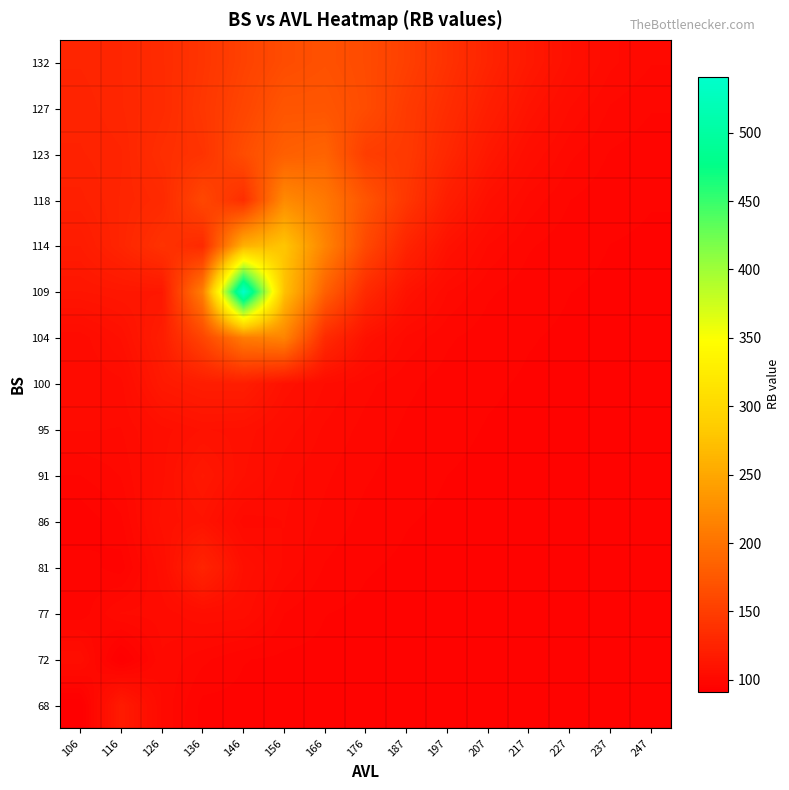

Reading right to left, transcribe all the data shown in this chart.

68: 247=96.0	237=96.0	227=96.0	217=96.0	207=96.0	197=96.0	187=96.0	176=96.0	166=96.0	156=96.0	146=96.0	136=96.0	126=101.6	116=117.2	106=91.3
72: 247=96.0	237=96.0	227=96.0	217=96.0	207=96.0	197=96.0	187=96.0	176=96.0	166=96.0	156=96.2	146=96.7	136=98.8	126=101.7	116=91.5	106=105.0
77: 247=96.0	237=96.0	227=96.0	217=96.0	207=96.0	197=96.0	187=96.0	176=96.2	166=96.7	156=98.4	146=104.6	136=105.2	126=102.6	116=102.0	106=97.2
81: 247=96.0	237=96.0	227=96.0	217=96.0	207=96.0	197=96.1	187=96.3	176=96.8	166=98.2	156=101.5	146=107.0	136=126.0	126=104.9	116=95.7	106=97.6
86: 247=96.0	237=96.0	227=96.0	217=96.0	207=96.1	197=96.3	187=96.7	176=97.7	166=99.6	156=101.9	146=101.0	136=110.2	126=107.8	116=98.0	106=95.0
91: 247=96.0	237=96.0	227=96.0	217=96.1	207=96.2	197=96.6	187=97.3	176=98.6	166=100.4	156=102.5	146=107.3	136=114.5	126=106.6	116=100.2	106=98.3
95: 247=96.0	237=96.0	227=96.1	217=96.2	207=96.5	197=97.0	187=98.0	176=99.5	166=101.5	156=104.6	146=108.3	136=109.0	126=106.4	116=101.8	106=102.0
100: 247=96.0	237=96.1	227=96.2	217=96.4	207=96.8	197=97.6	187=98.8	176=100.6	166=103.5	156=108.5	146=119.6	136=119.2	126=115.5	116=103.0	106=101.9
104: 247=96.1	237=96.2	227=96.3	217=96.7	207=97.4	197=98.7	187=101.5	176=108.8	166=132.3	156=216.4	146=209.1	136=157.0	126=119.3	116=107.4	106=102.5
109: 247=96.2	237=96.3	227=96.6	217=97.3	207=98.7	197=101.9	187=110.1	176=131.4	166=183.0	156=274.7	146=541.0	136=212.0	126=114.0	116=113.7	106=112.3
114: 247=96.4	237=96.6	227=97.2	217=98.6	207=101.7	197=109.1	187=125.9	176=160.3	166=216.9	156=278.5	146=258.8	136=131.5	126=139.6	116=127.0	106=117.7
118: 247=96.7	237=97.1	227=98.4	217=101.2	207=107.4	197=120.1	187=143.4	176=171.8	166=205.6	156=222.3	146=135.0	136=159.2	126=131.2	116=126.7	106=122.3
123: 247=97.3	237=98.2	227=100.5	217=105.4	207=114.5	197=129.3	187=146.3	176=150.0	166=186.3	156=181.8	146=164.2	136=140.3	126=135.8	116=126.2	106=124.5
127: 247=98.5	237=99.9	227=103.6	217=110.3	207=120.9	197=134.4	187=147.4	176=163.8	166=172.6	156=172.4	146=157.4	136=143.2	126=132.6	116=128.0	106=125.3
132: 247=100.2	237=102.3	227=107.3	217=115.2	207=126.1	197=138.7	187=152.1	176=163.0	166=168.2	156=164.0	146=153.6	136=141.5	126=133.0	116=128.1	106=126.6